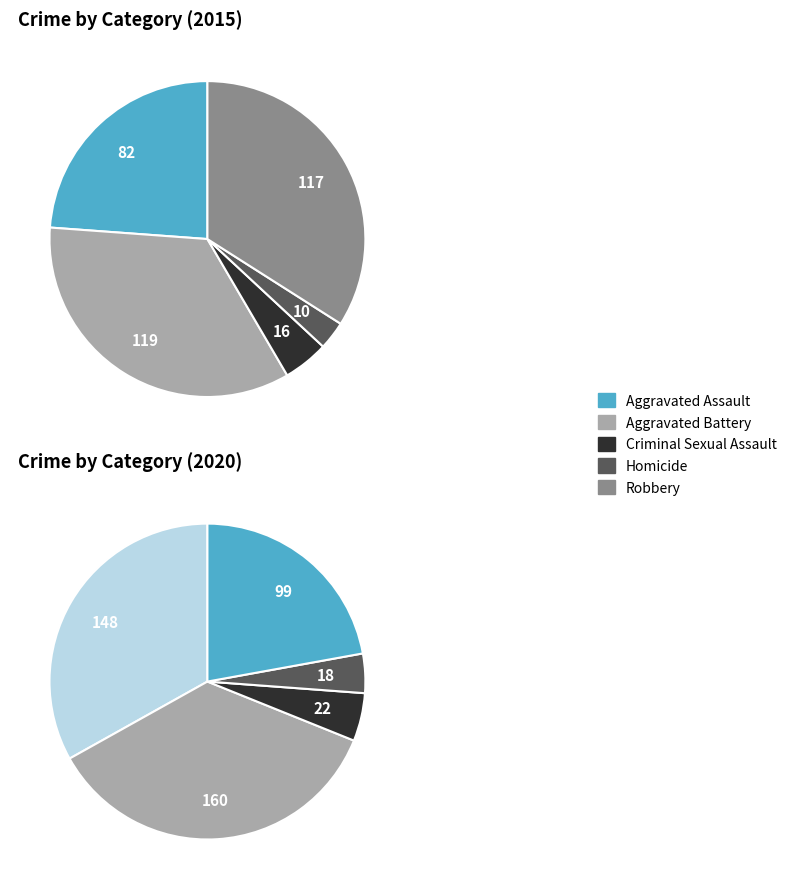

How many slices are in this pie chart?

5